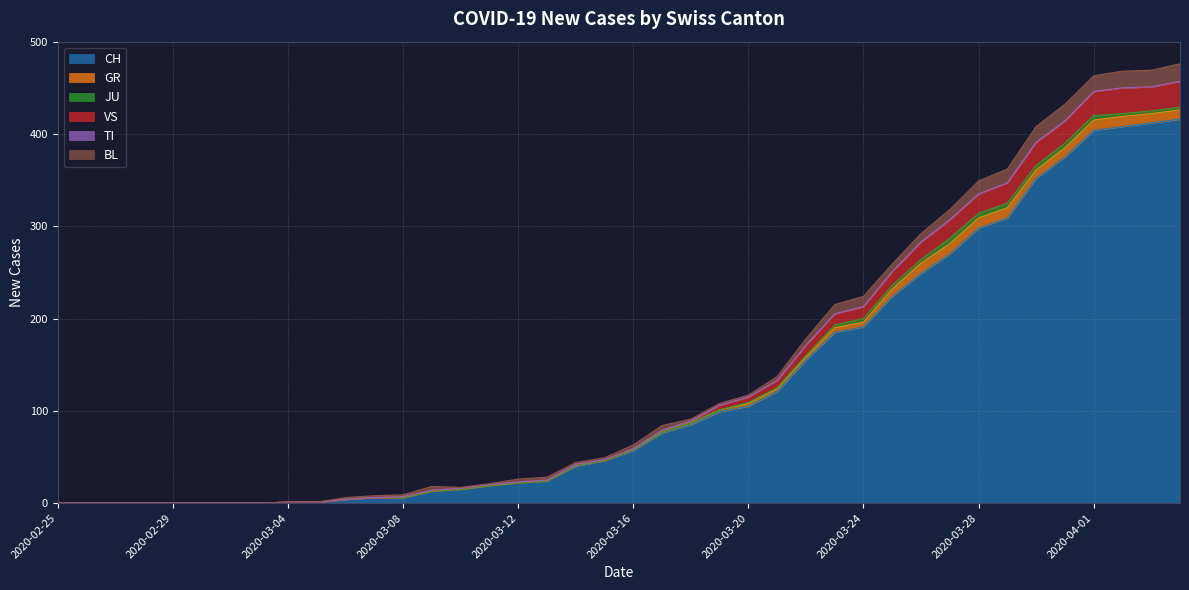

Which has a higher value, 2020-03-05 or 2020-03-08?

2020-03-08